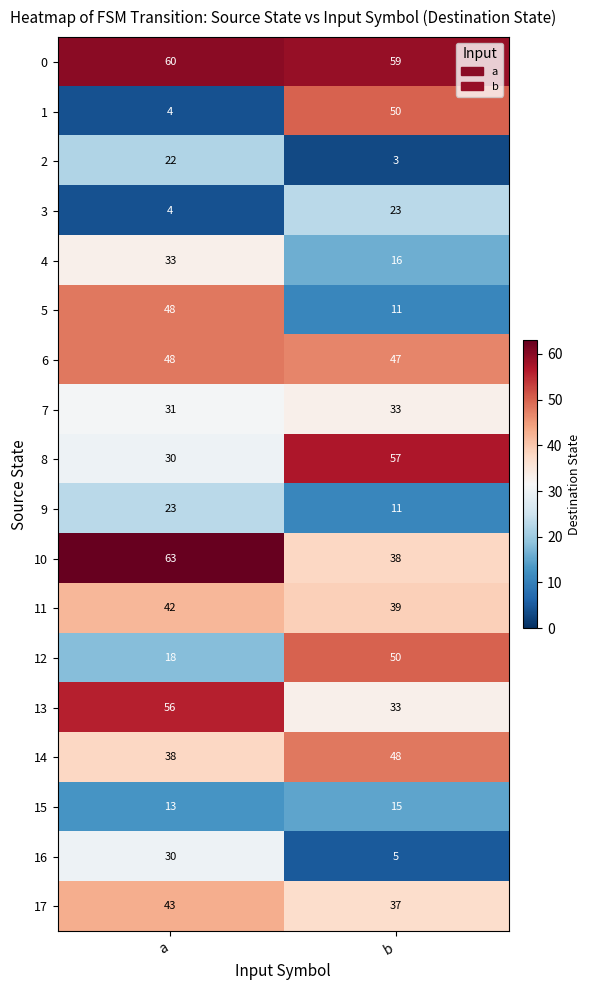

What is the difference between the highest and lowest values at a?

59